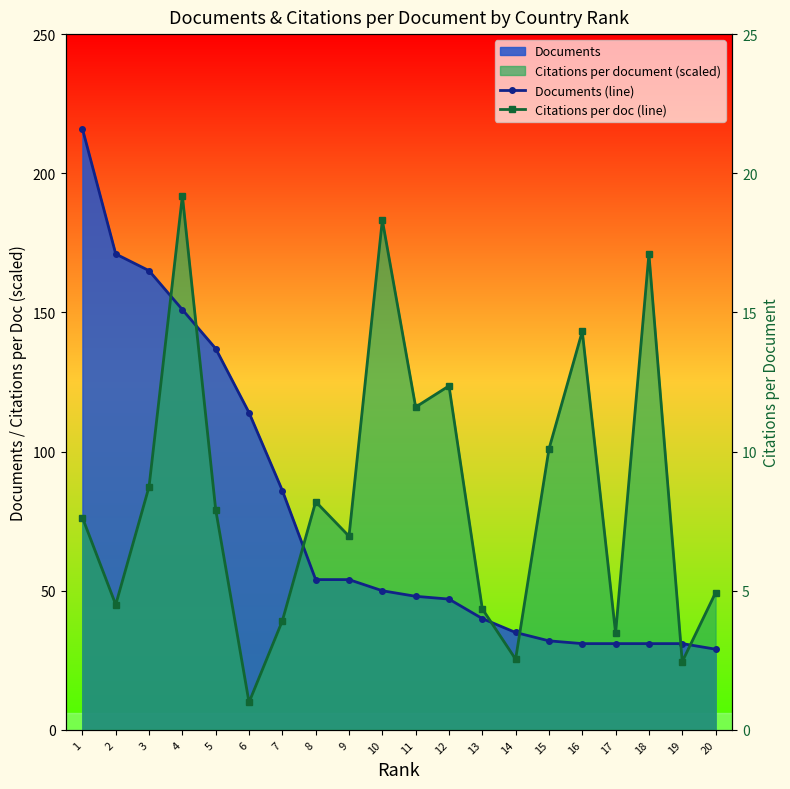

Rank the categories by Documents (line) value from lowest to highest.

20, 16, 17, 18, 19, 15, 14, 13, 12, 11, 10, 8, 9, 7, 6, 5, 4, 3, 2, 1